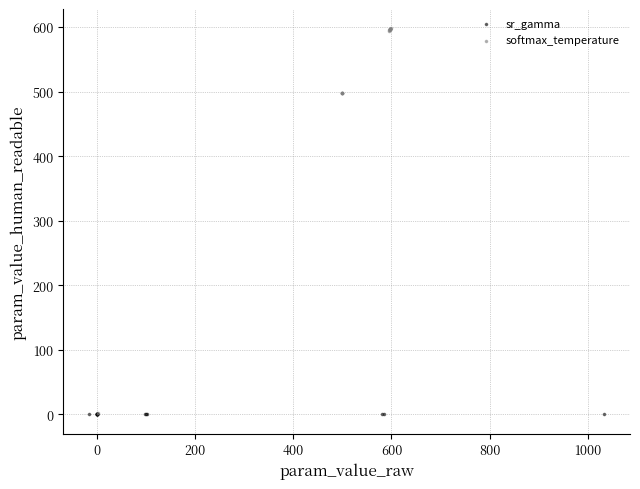

Which series has the widest spread of Y values?

softmax_temperature